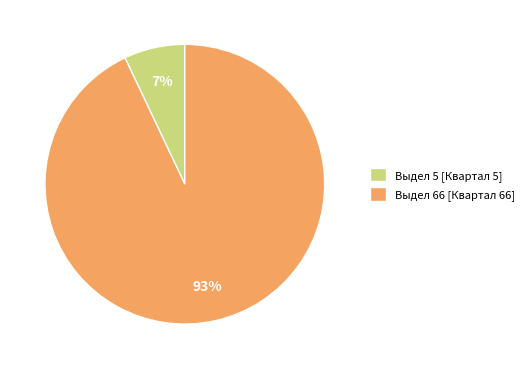

Which slice is the smallest?

Выдел 5 [Квартал 5]